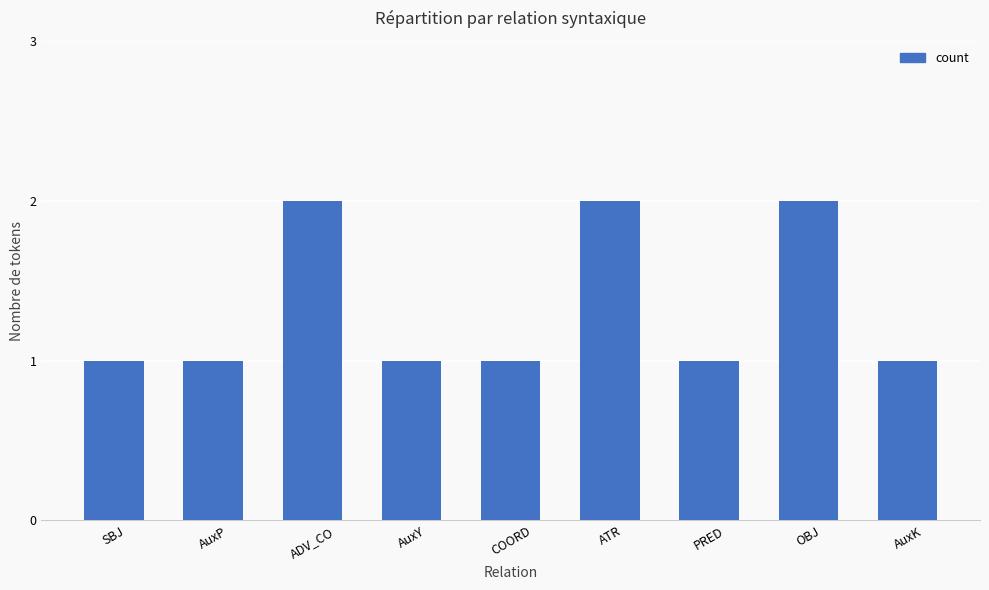

What is the average value?

1